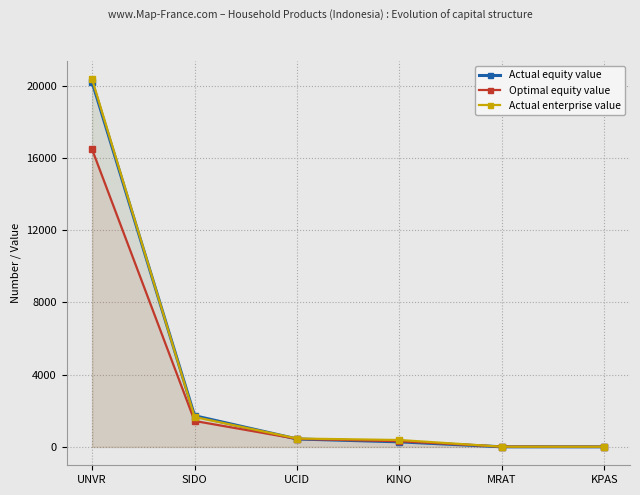

What is the sum of the Actual equity value values at KINO and MRAT?

285.0